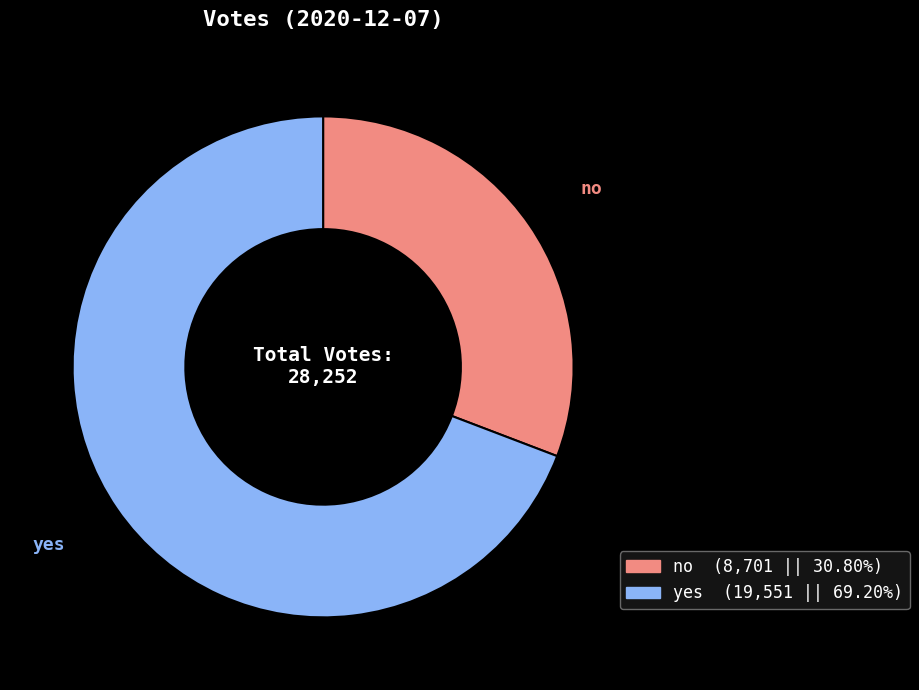

Rank the categories by value from highest to lowest.

yes, no